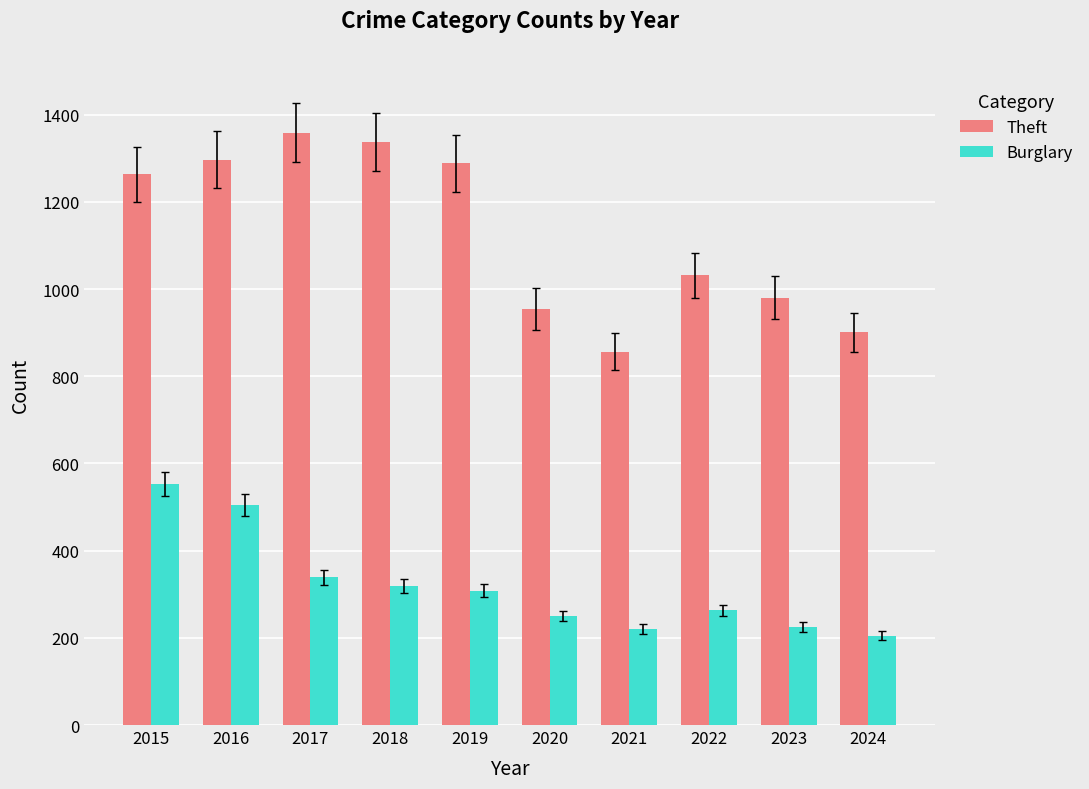

Is the value of Theft at 2019 greater than the value of Burglary at 2016?

Yes